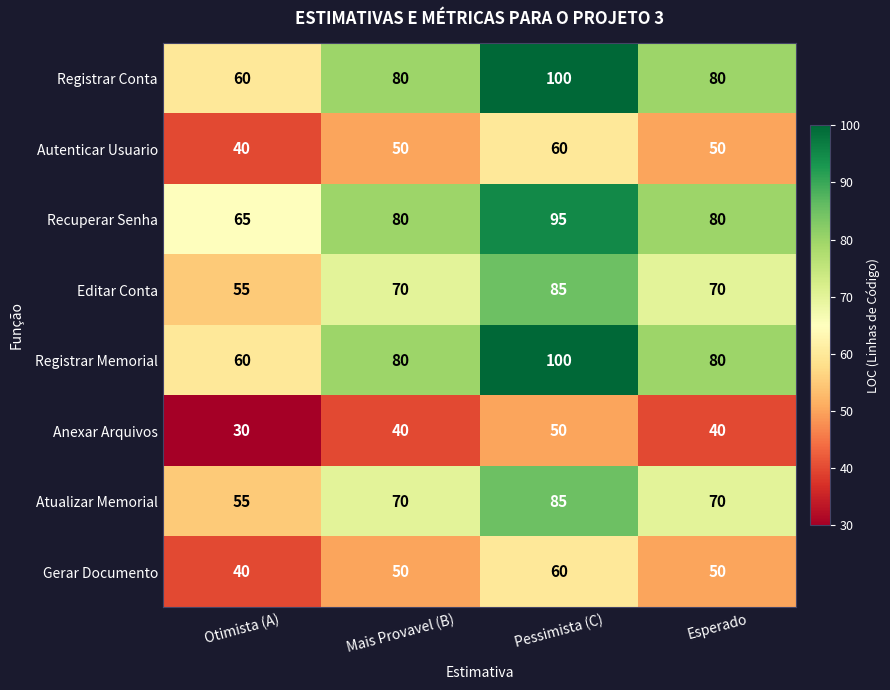

What is the difference between the second highest and minimum values in the Editar Conta series?

15